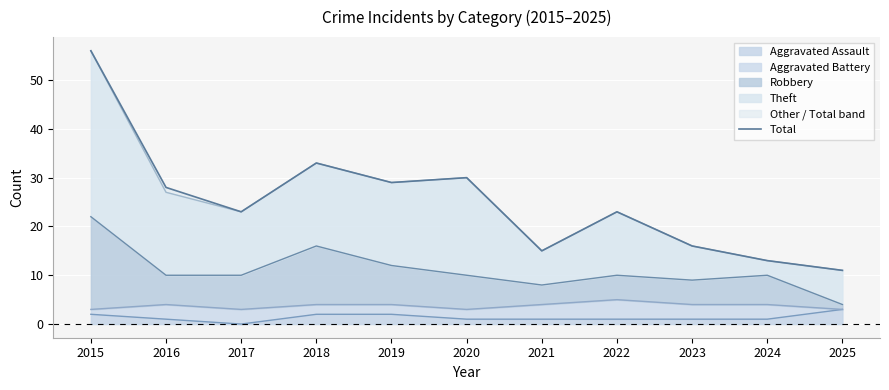

What is the sum of the values at 2022 and 2024?

36